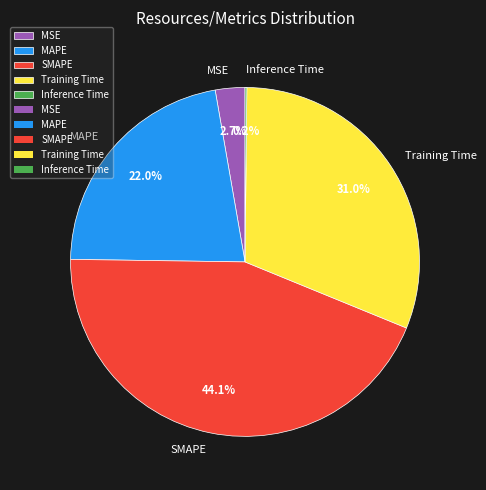

The MAPE slice represents 22% of the pie. True or false?

True